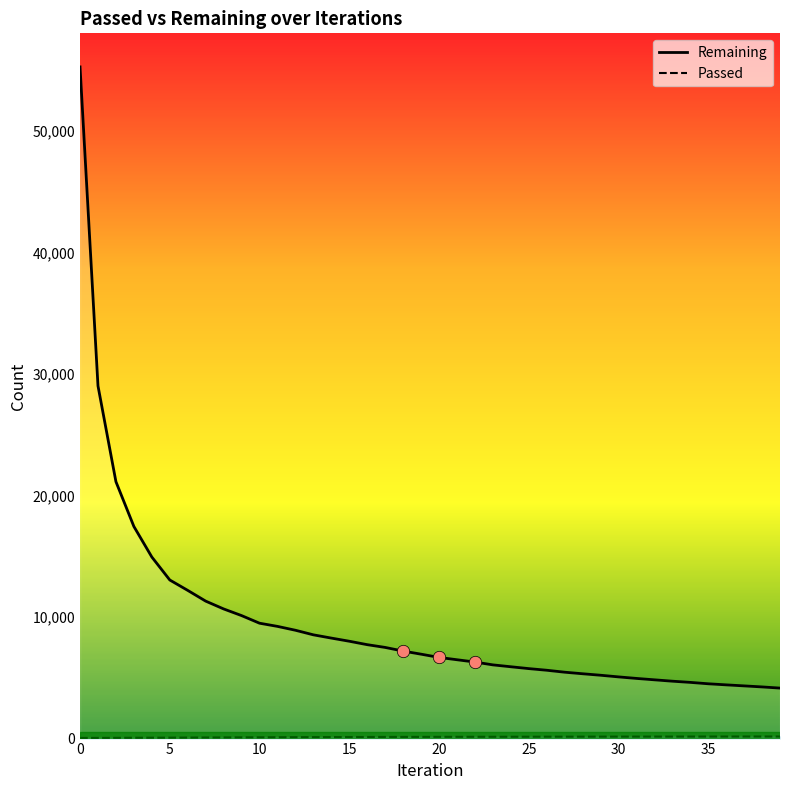

Which series contains the highest Y value?

Remaining